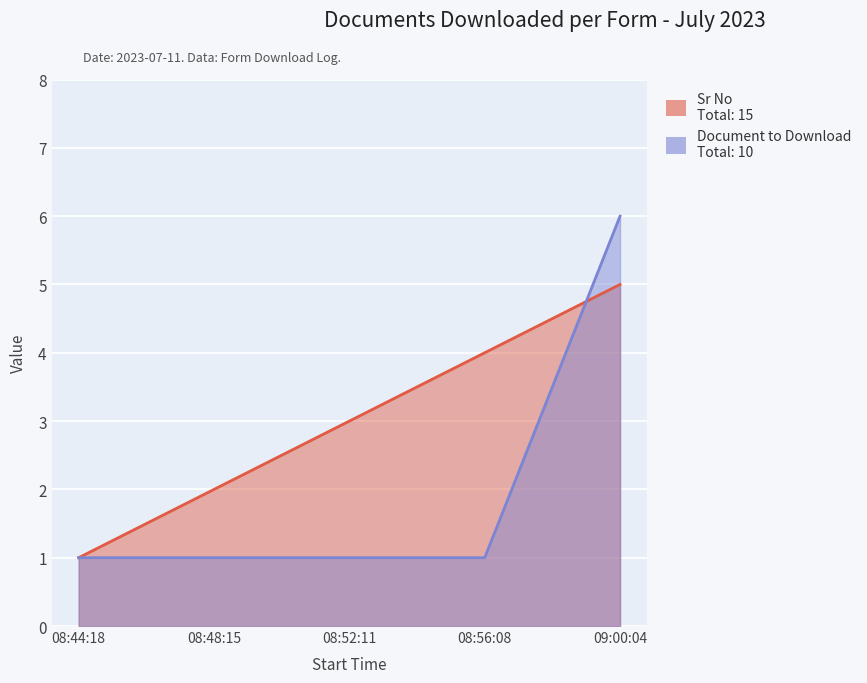

Which series has the largest total across all categories?

Sr No